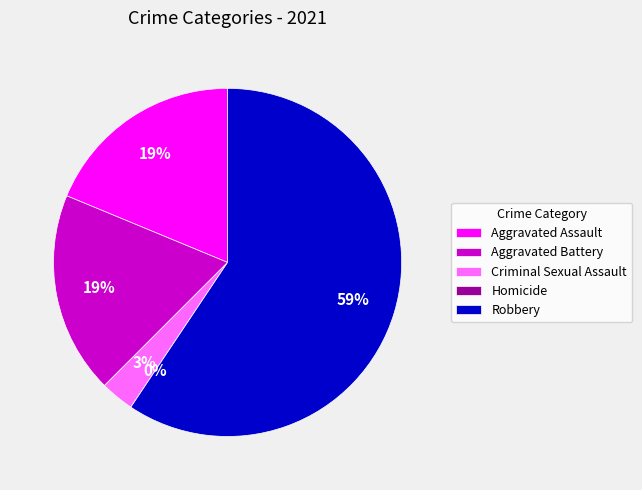

To the nearest percent, what is the combined percentage of Aggravated Battery and Aggravated Assault?

38%